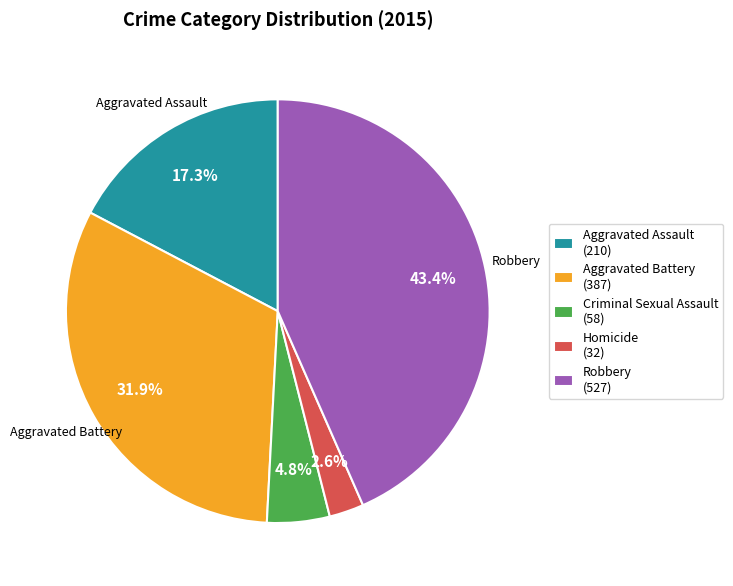

Between Robbery and Aggravated Battery, which is larger?

Robbery